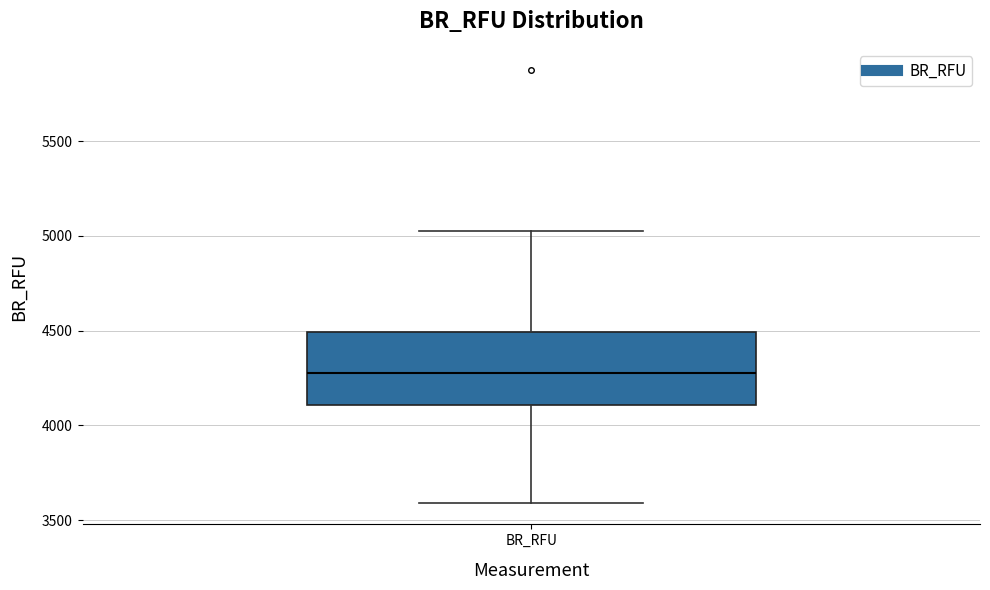

Where does the median line of the box for BR_RFU sit on the y-axis? The values are not printed on the chart, so give them approximately, as read against the axis.

4300